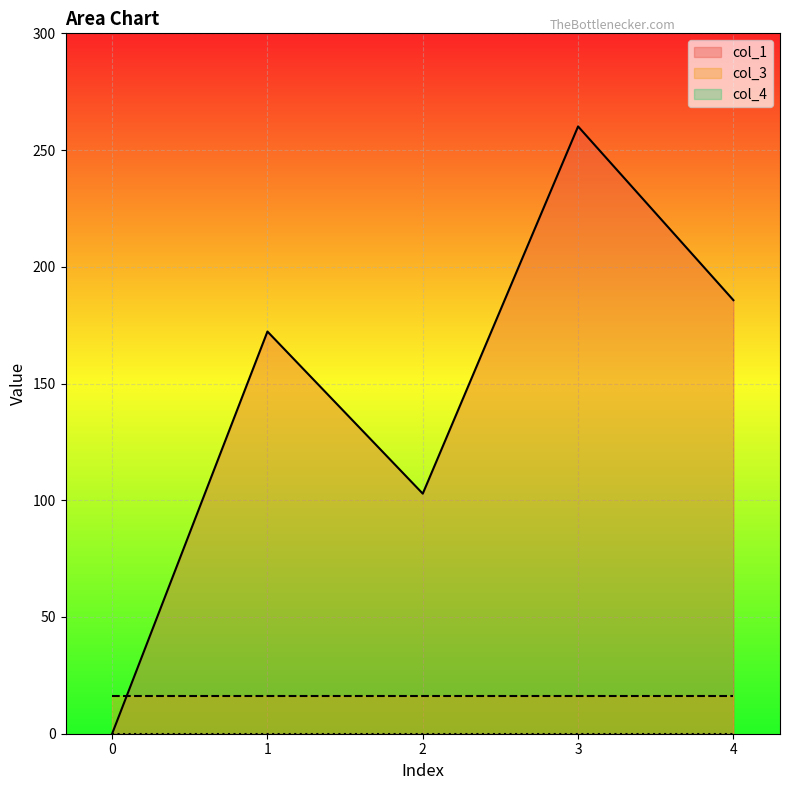

What is the value of the col_3 point at the 2nd from the left?

16.0